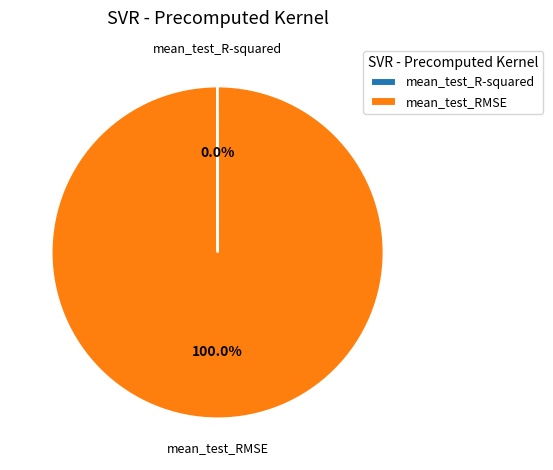

Is there a majority slice in this chart?

Yes